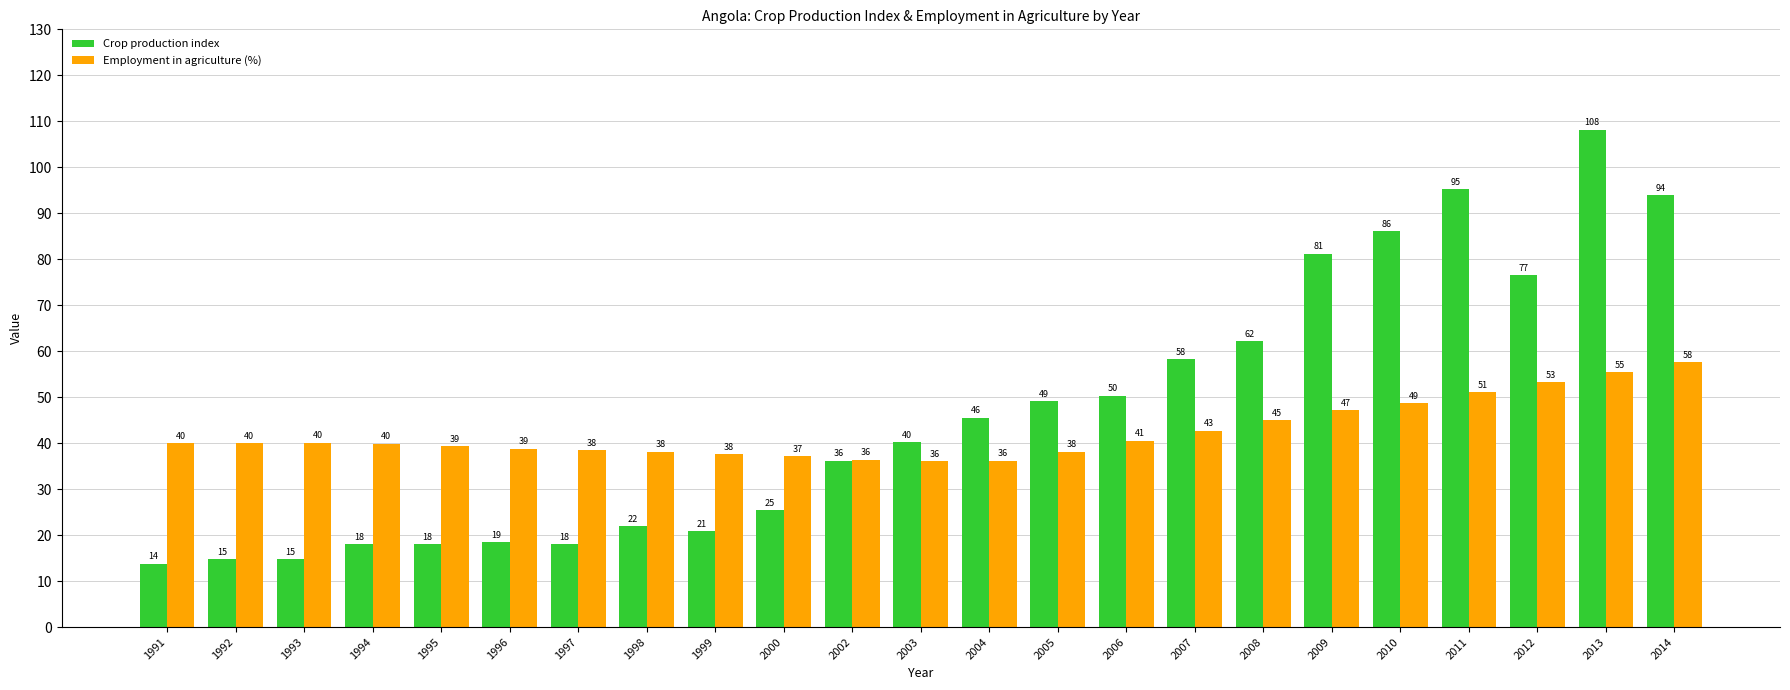

Which series has the widest spread of values?

Crop production index